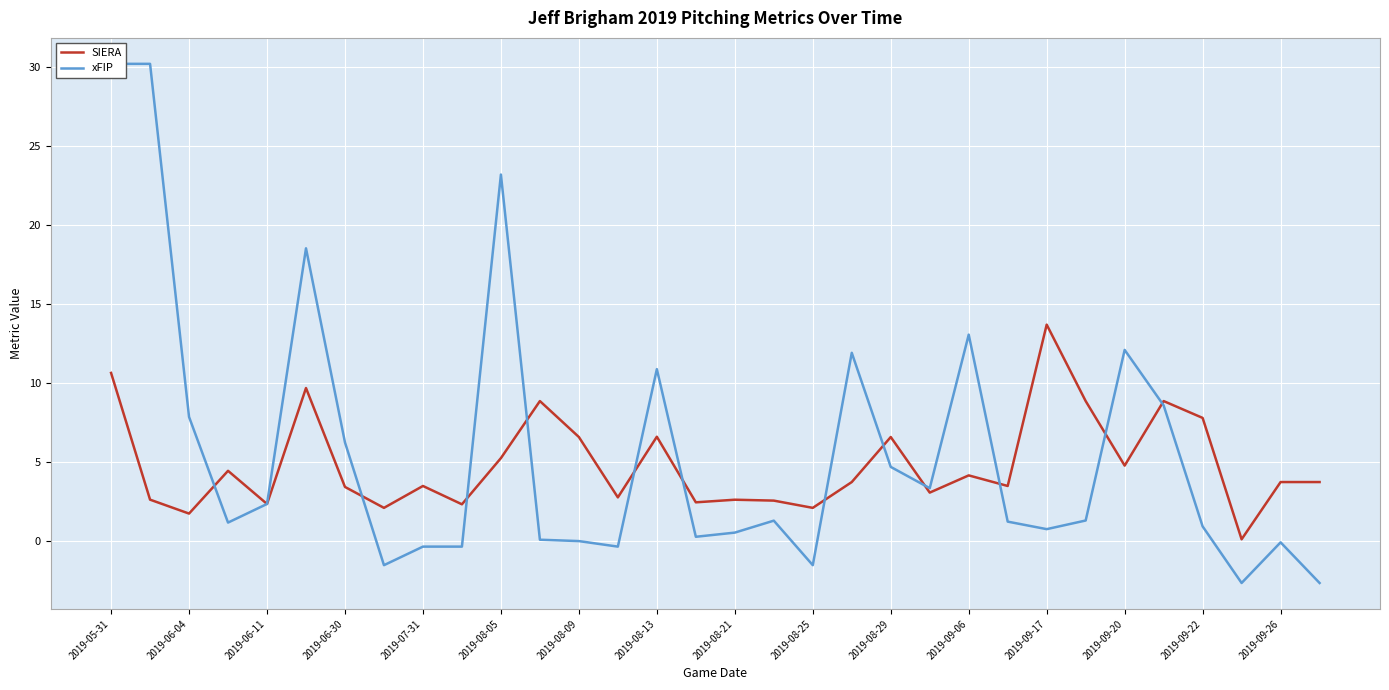

Reading left to right, what are all the values shown in this chart?

SIERA: 10.6	2.6	1.7	4.4	2.4	9.7	3.4	2.1	3.5	2.3	5.3	8.9	6.6	2.8	6.6	2.5	2.6	2.6	2.1	3.7	6.6	3.1	4.2	3.5	13.7	8.9	4.8	8.9	7.8	0.1	3.7	3.7
xFIP: 30.2	30.2	7.9	1.2	2.4	18.5	6.2	-1.5	-0.4	-0.4	23.2	0.1	0.0	-0.4	10.9	0.3	0.5	1.3	-1.5	11.9	4.7	3.3	13.1	1.2	0.8	1.3	12.1	8.6	0.9	-2.7	-0.1	-2.7